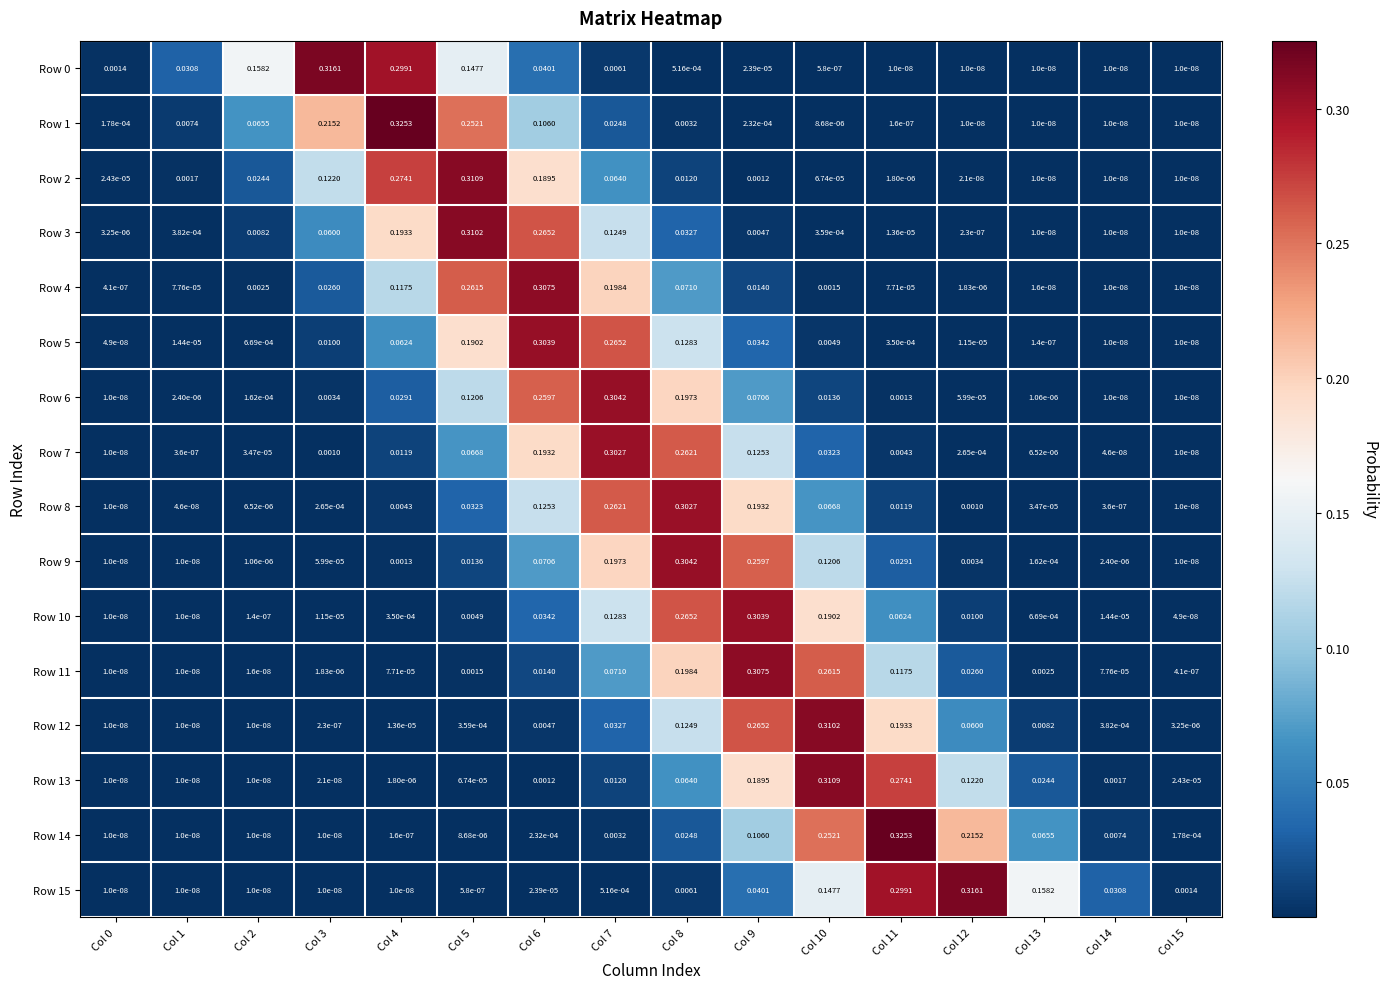

Is the value of Row 8 at Col 5 greater than the value of Row 3 at Col 12?

Yes